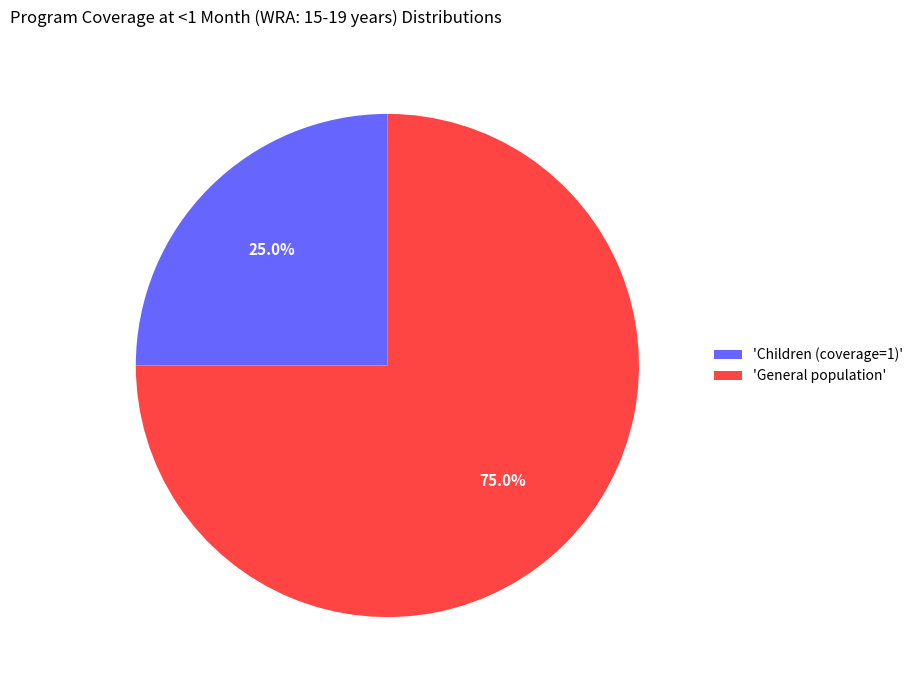

Is there a majority slice in this chart?

Yes